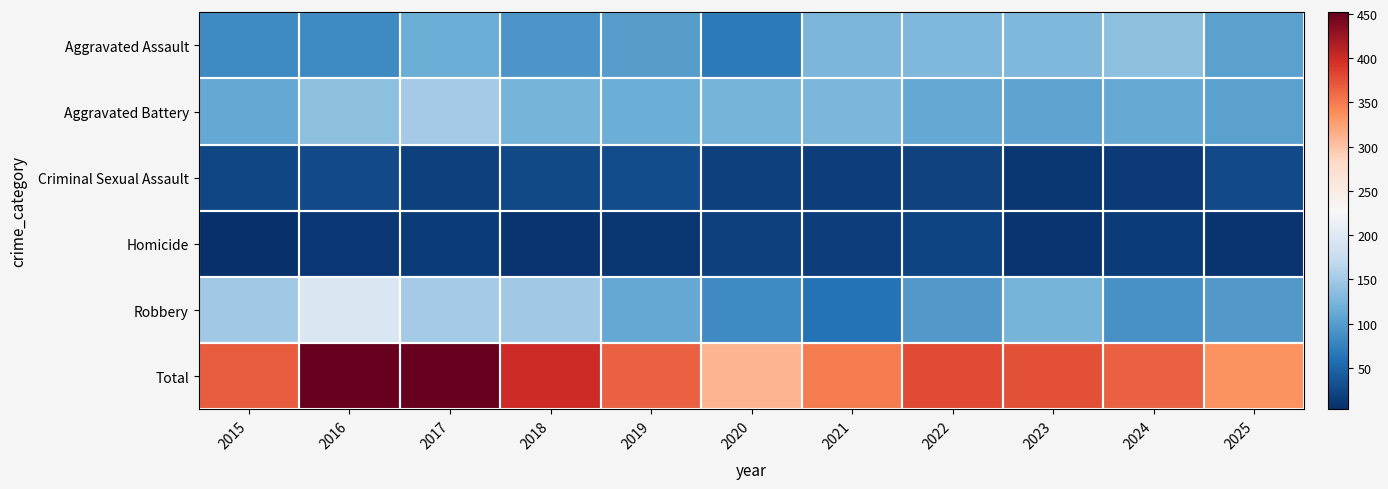

Which label corresponds to the largest value in the chart?

2016